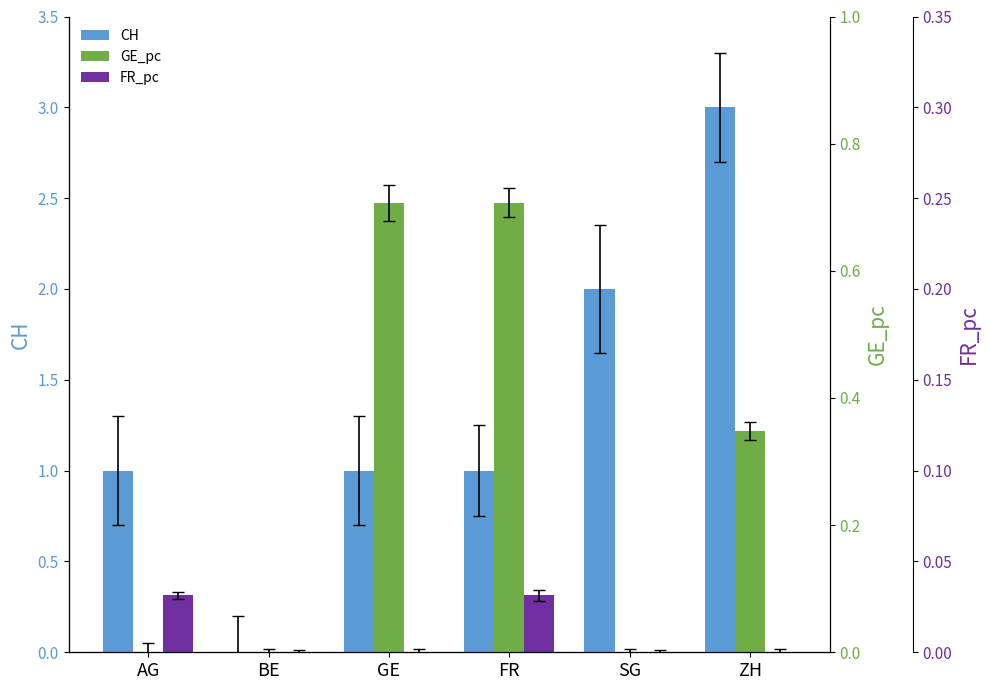

Is it true that FR_pc equals 0.0 at BE?

True